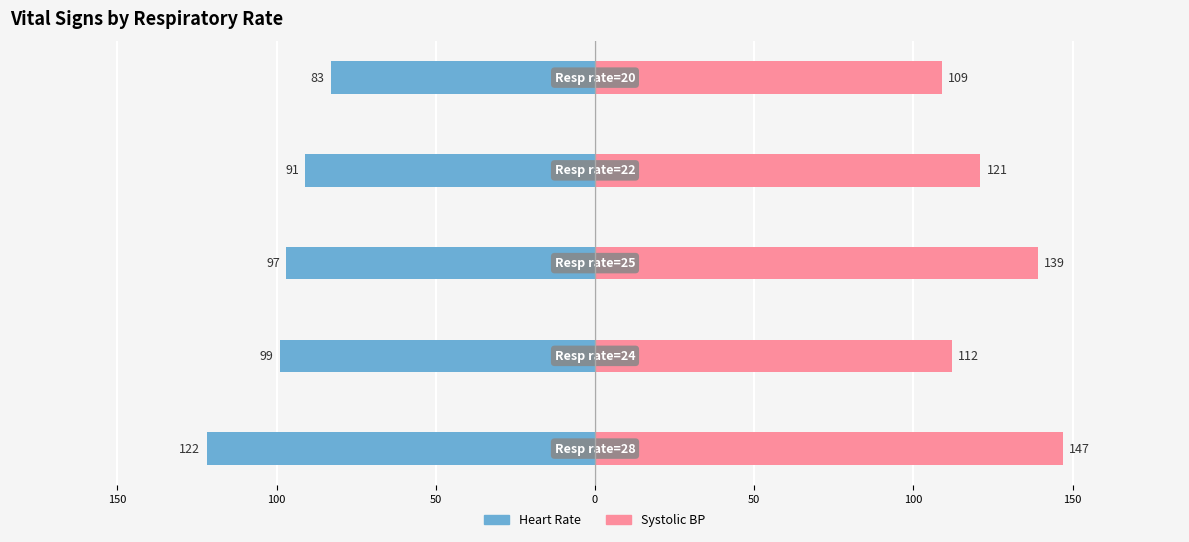

Reading left to right, list all the values displayed in this chart.

Heart Rate: -122	-99	-97	-91	-83
Systolic blood pressure: 147	112	139	121	109